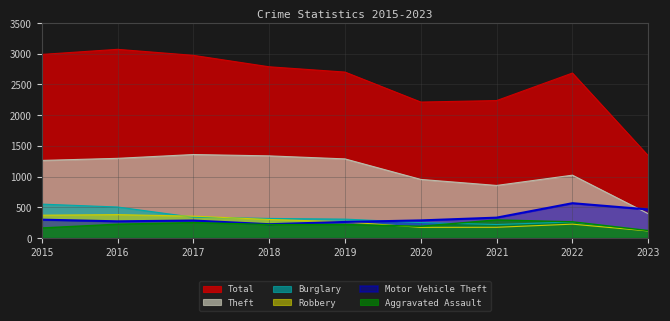

What is the approximate value of Robbery at 2018, to the nearest 10?

300